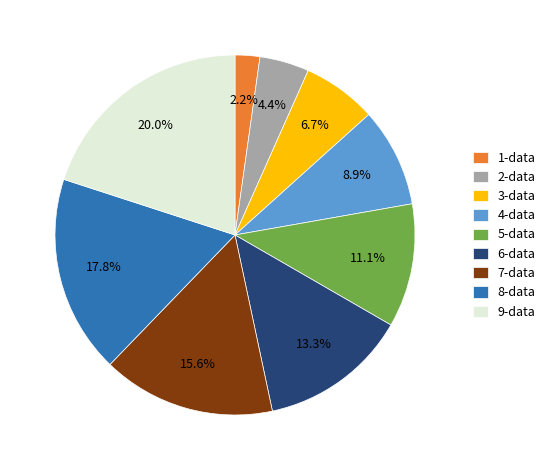

What percentage is NOT represented by 3-data?

93.3%